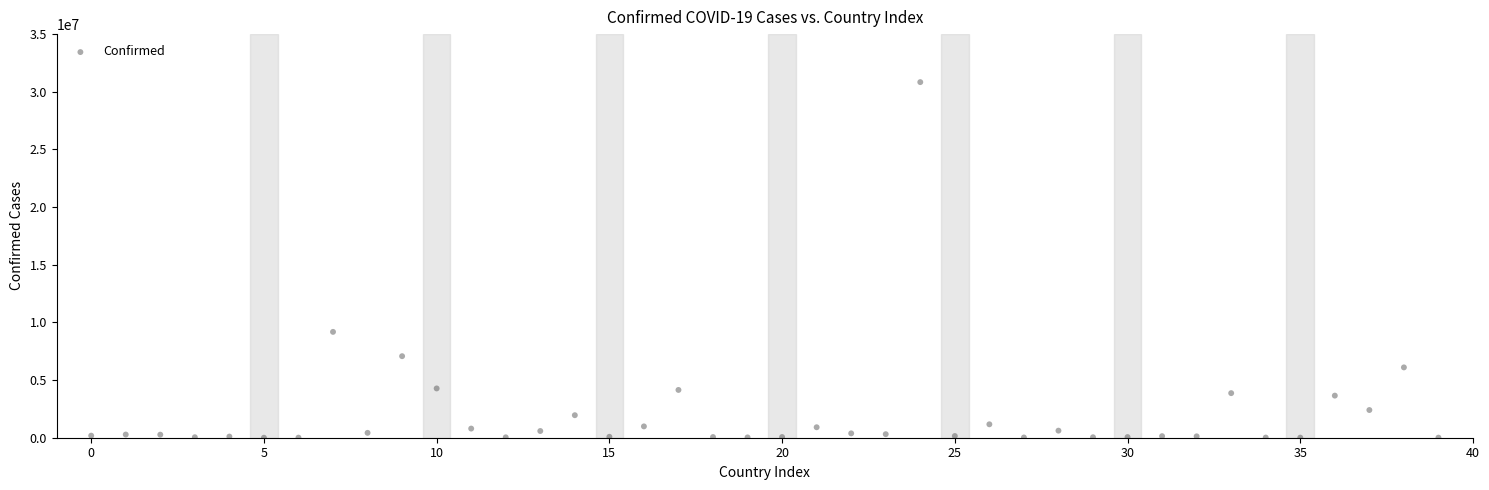

What is the range of Y values (max minus min)?

30836804